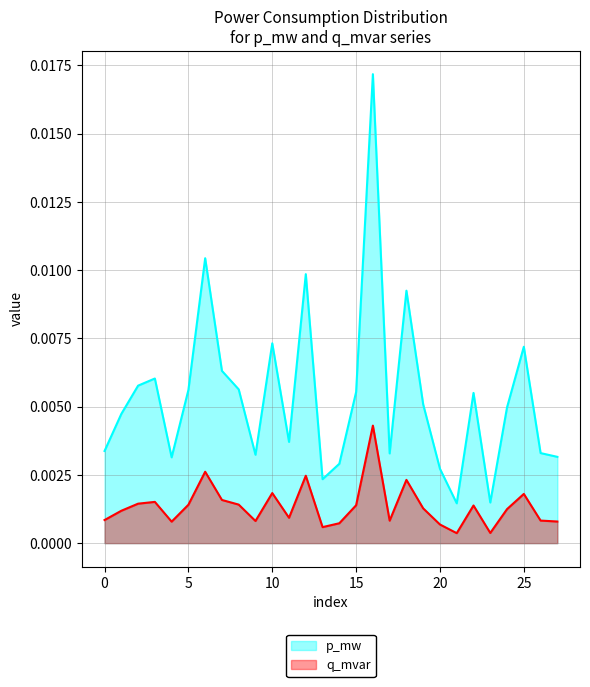

Which category has the highest value in the q_mvar series?

16